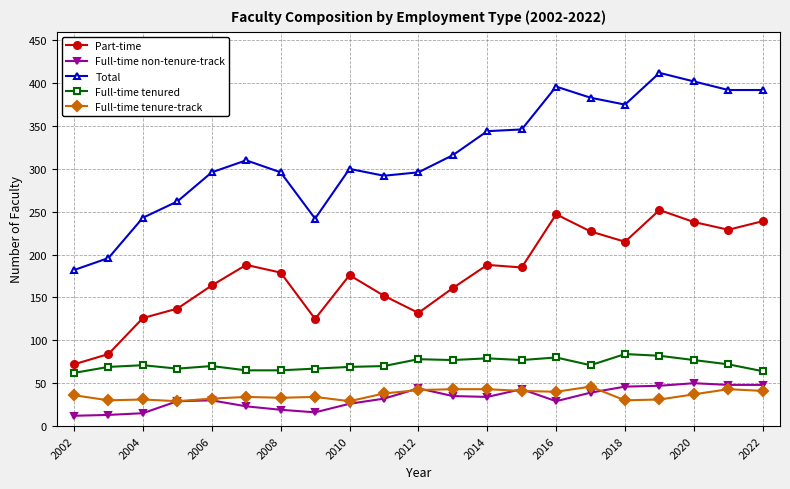

Which series has the largest range (max minus min)?

Total